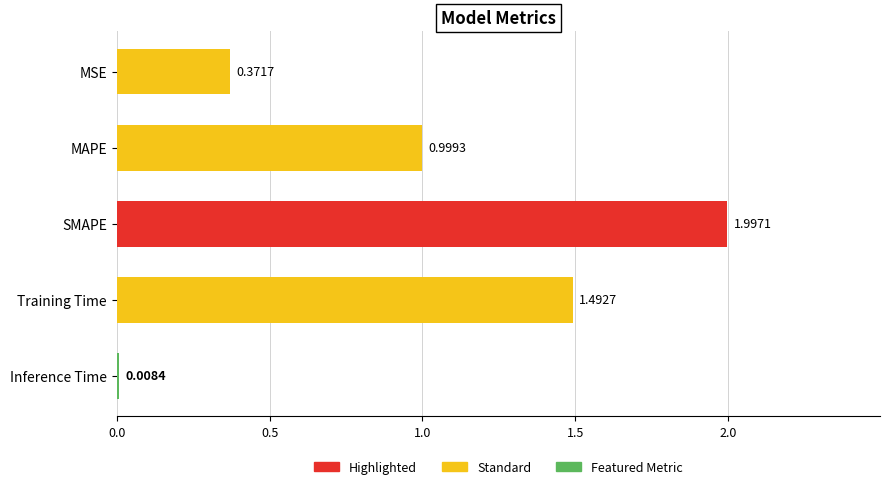

Between MSE and Inference Time, which is larger?

MSE